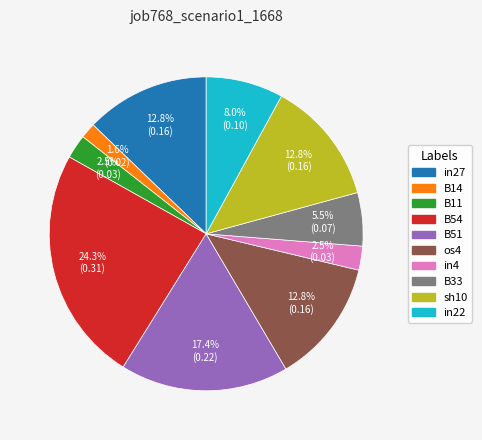

Is it true that B54 is 24% of the pie?

True